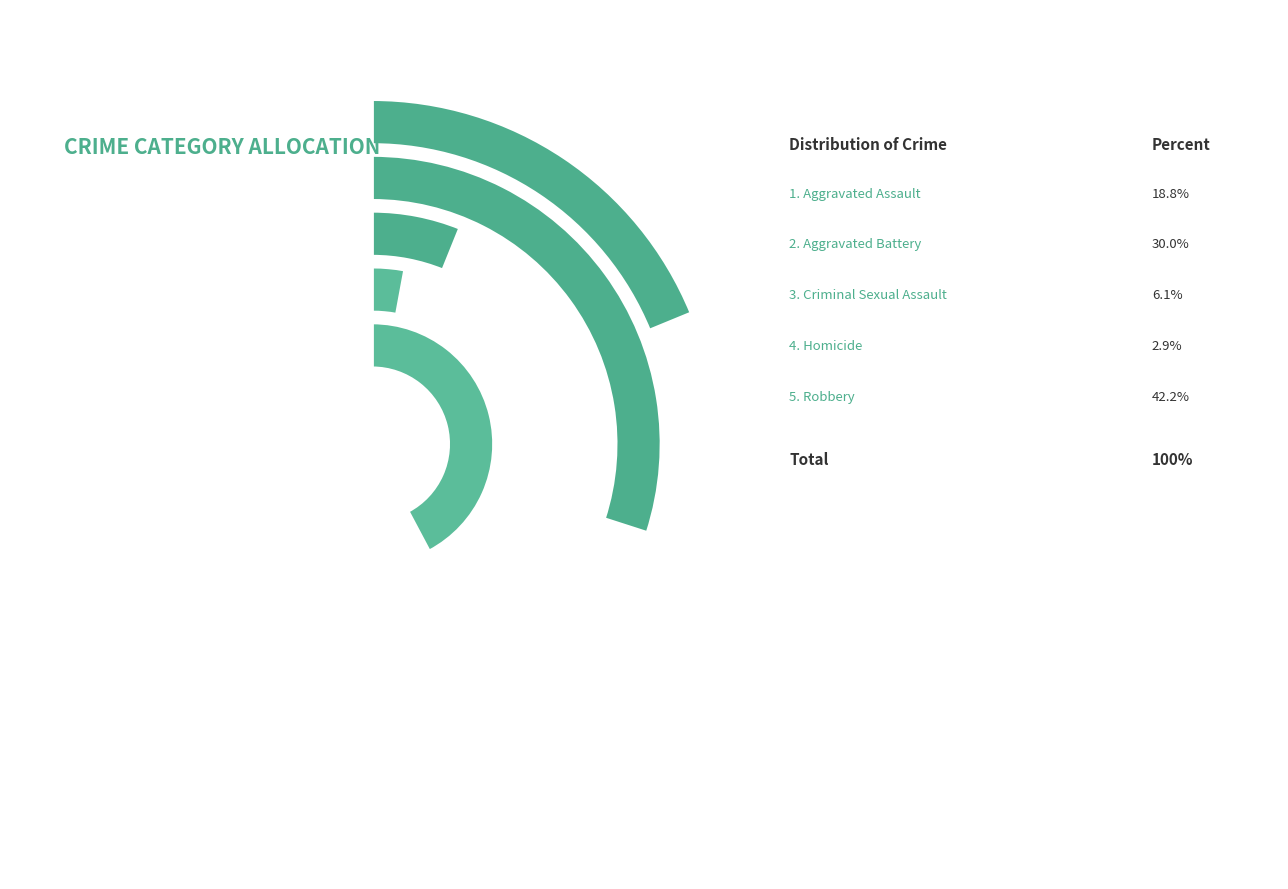

Which category has the biggest portion of the pie?

Robbery